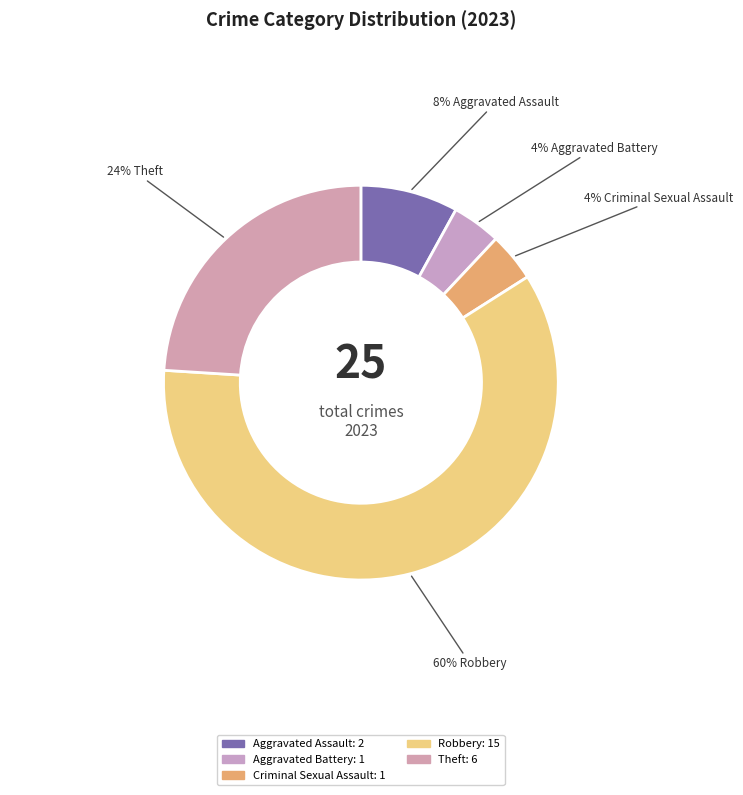

How many slices are in this pie chart?

5